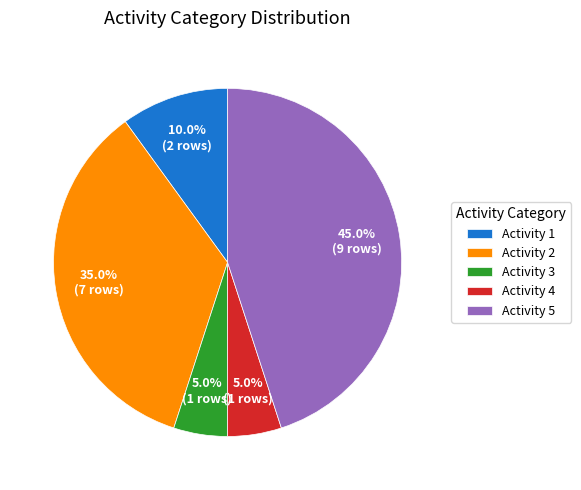

Which slice is the largest?

Activity 5